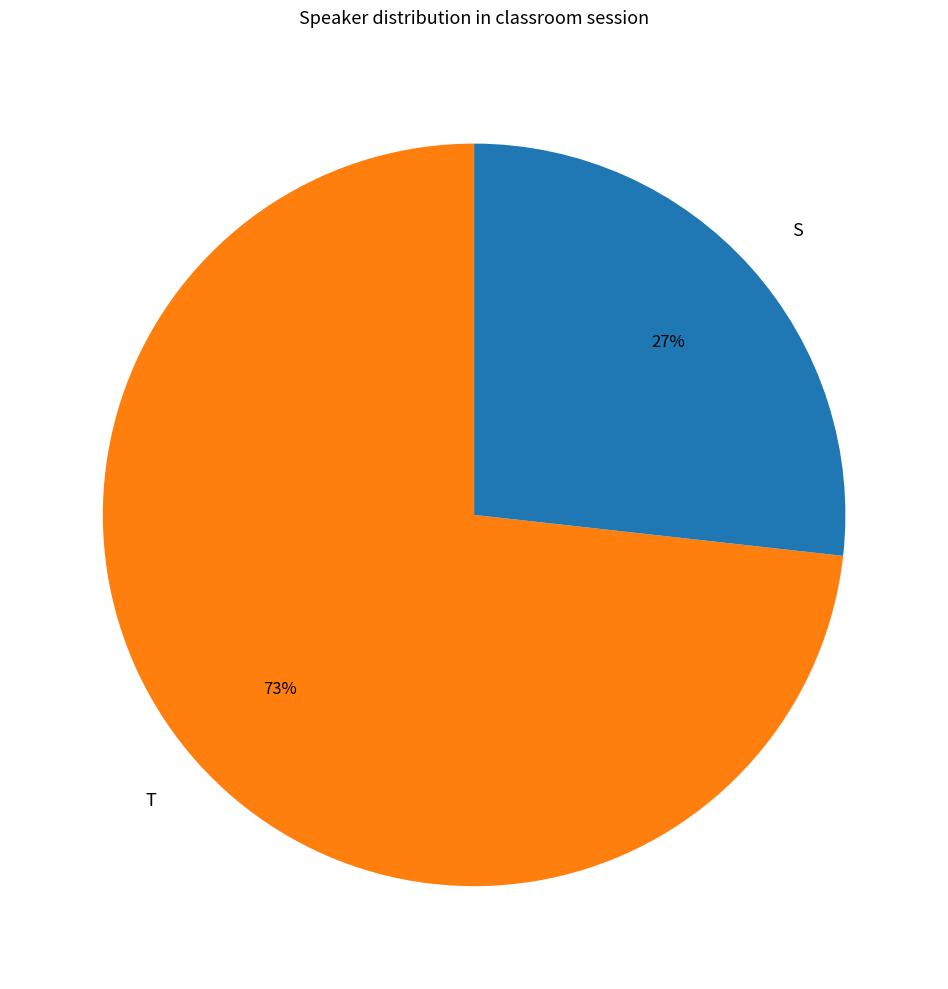

True or false: T accounts for 73% of the total.

True